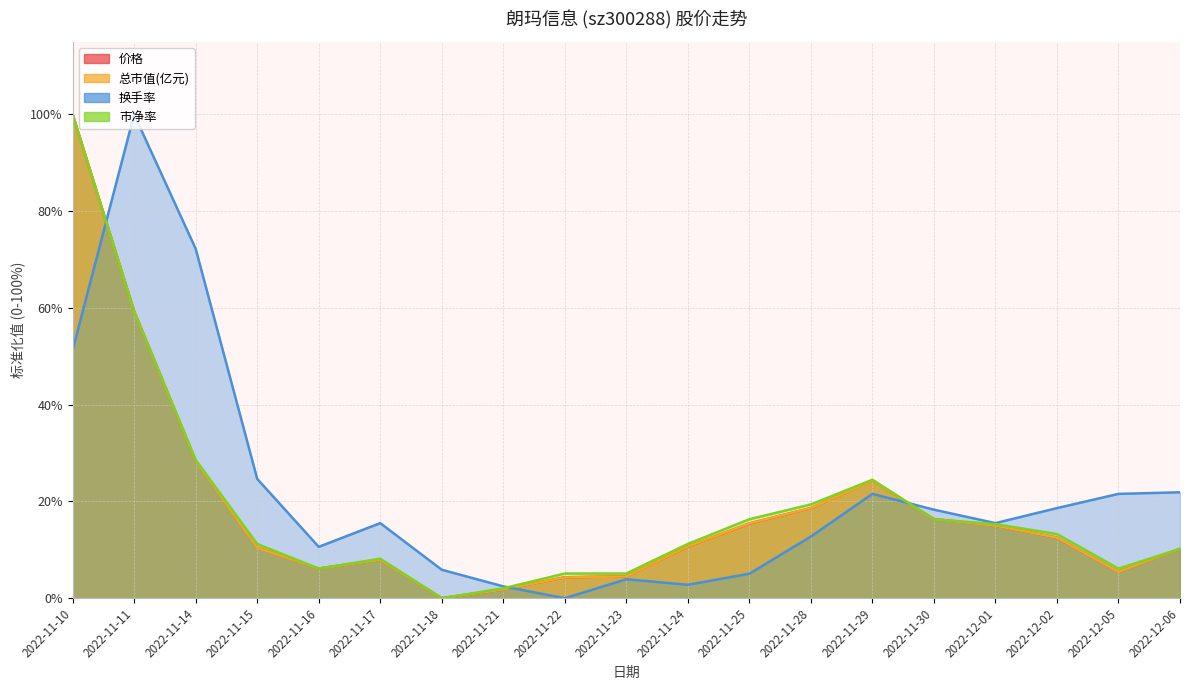

Is the value of 换手率 at 2022-11-16 greater than the value of 市净率 at 2022-11-16?

Yes